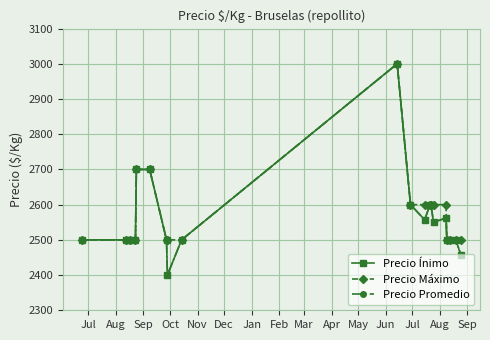

What is the label of the 2nd point from the left?

Aug